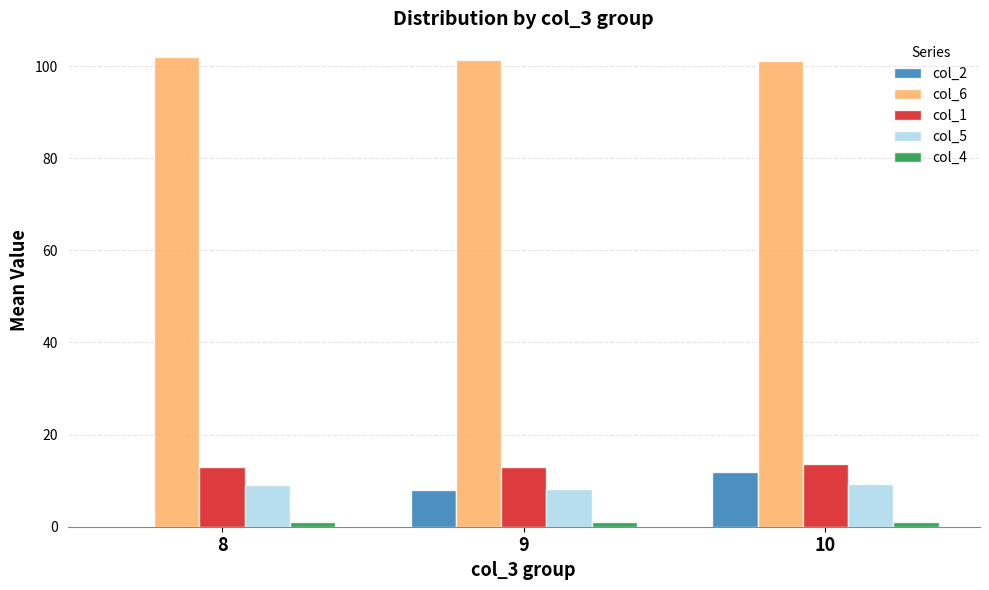

The col_6 series shows 102.0 at 8. True or false?

True